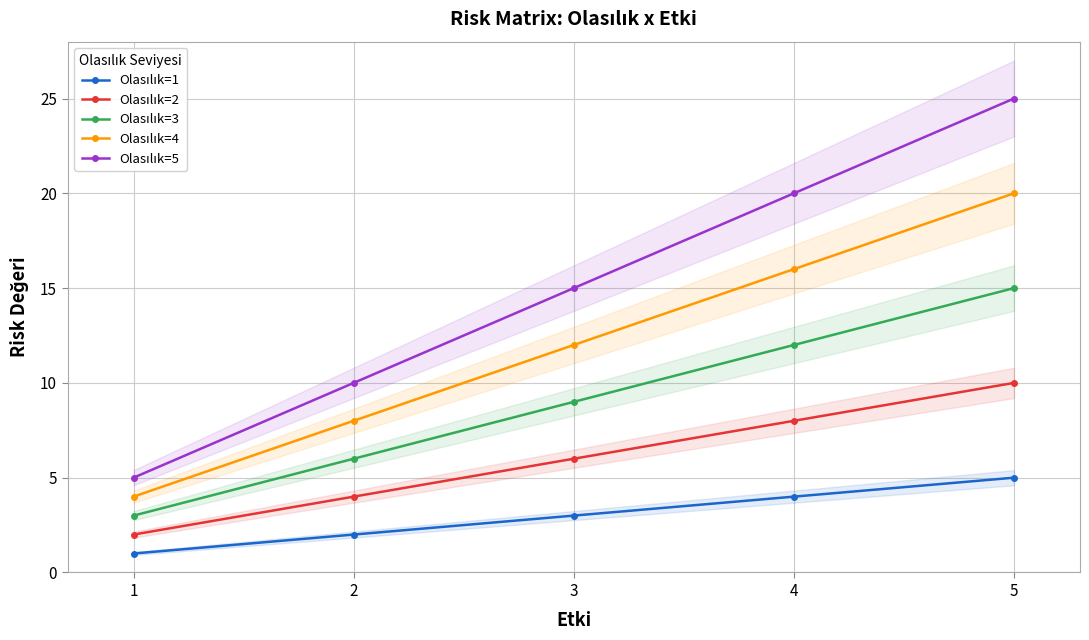

What is the lowest value of the Olasılık=2 series?

2